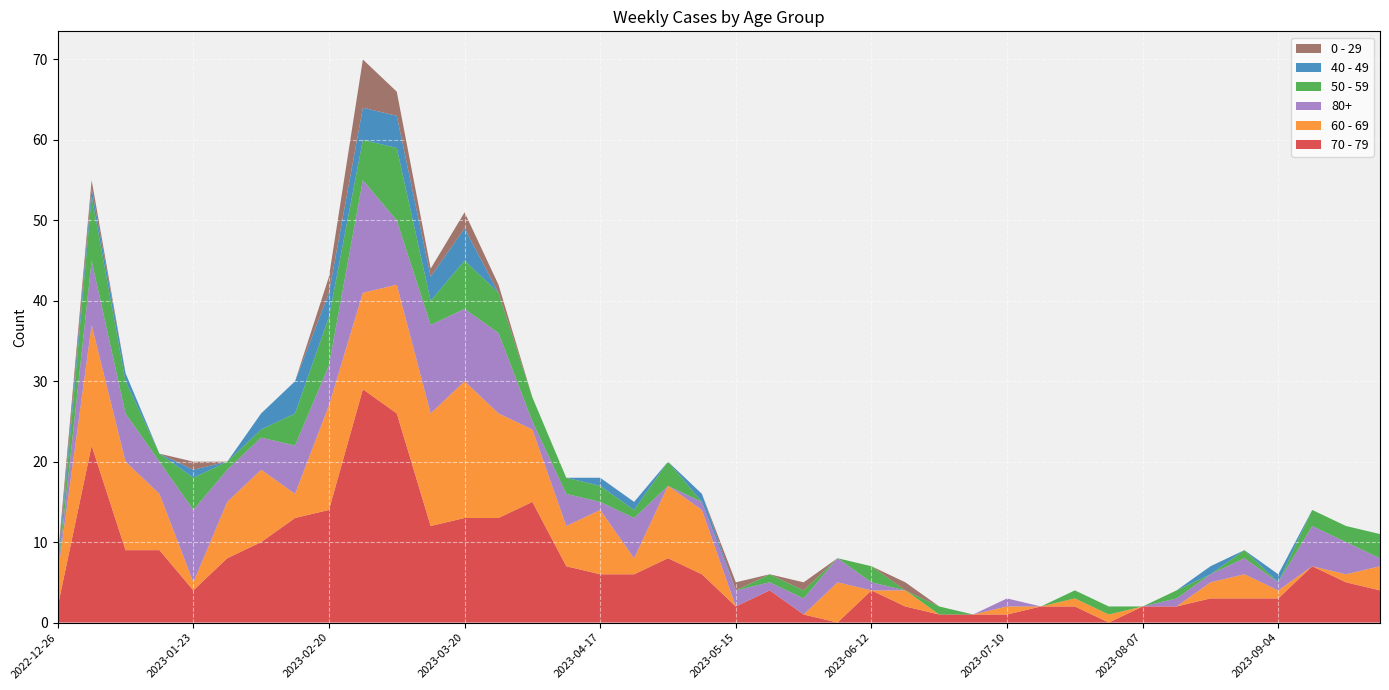

Reading left to right, what are all the values shown in this chart?

70 - 79: 2022-12-26=2	2023-01-02=22	2023-01-09=9	2023-01-16=9	2023-01-23=4	2023-01-30=8	2023-02-06=10	2023-02-13=13	2023-02-20=14	2023-02-27=29	2023-03-06=26	2023-03-13=12	2023-03-20=13	2023-03-27=13	2023-04-03=15	2023-04-10=7	2023-04-17=6	2023-04-24=6	2023-05-01=8	2023-05-08=6	2023-05-15=2	2023-05-22=4	2023-05-29=1	2023-06-05=0	2023-06-12=4	2023-06-19=2	2023-06-26=1	2023-07-03=1	2023-07-10=1	2023-07-17=2	2023-07-24=2	2023-07-31=0	2023-08-07=2	2023-08-14=2	2023-08-21=3	2023-08-28=3	2023-09-04=3	2023-09-11=7	2023-09-18=5	2023-09-25=4
60 - 69: 2022-12-26=4	2023-01-02=15	2023-01-09=11	2023-01-16=7	2023-01-23=1	2023-01-30=7	2023-02-06=9	2023-02-13=3	2023-02-20=13	2023-02-27=12	2023-03-06=16	2023-03-13=14	2023-03-20=17	2023-03-27=13	2023-04-03=9	2023-04-10=5	2023-04-17=8	2023-04-24=2	2023-05-01=9	2023-05-08=8	2023-05-15=0	2023-05-22=0	2023-05-29=0	2023-06-05=5	2023-06-12=0	2023-06-19=2	2023-06-26=0	2023-07-03=0	2023-07-10=1	2023-07-17=0	2023-07-24=1	2023-07-31=1	2023-08-07=0	2023-08-14=0	2023-08-21=2	2023-08-28=3	2023-09-04=1	2023-09-11=0	2023-09-18=1	2023-09-25=3
80+: 2022-12-26=0	2023-01-02=8	2023-01-09=6	2023-01-16=4	2023-01-23=9	2023-01-30=4	2023-02-06=4	2023-02-13=6	2023-02-20=5	2023-02-27=14	2023-03-06=8	2023-03-13=11	2023-03-20=9	2023-03-27=10	2023-04-03=1	2023-04-10=4	2023-04-17=1	2023-04-24=5	2023-05-01=0	2023-05-08=1	2023-05-15=2	2023-05-22=1	2023-05-29=2	2023-06-05=3	2023-06-12=1	2023-06-19=0	2023-06-26=0	2023-07-03=0	2023-07-10=1	2023-07-17=0	2023-07-24=0	2023-07-31=0	2023-08-07=0	2023-08-14=1	2023-08-21=1	2023-08-28=2	2023-09-04=1	2023-09-11=5	2023-09-18=4	2023-09-25=1
50 - 59: 2022-12-26=0	2023-01-02=8	2023-01-09=4	2023-01-16=1	2023-01-23=4	2023-01-30=1	2023-02-06=1	2023-02-13=4	2023-02-20=6	2023-02-27=5	2023-03-06=9	2023-03-13=3	2023-03-20=6	2023-03-27=5	2023-04-03=3	2023-04-10=2	2023-04-17=2	2023-04-24=1	2023-05-01=3	2023-05-08=0	2023-05-15=0	2023-05-22=1	2023-05-29=1	2023-06-05=0	2023-06-12=2	2023-06-19=0	2023-06-26=1	2023-07-03=0	2023-07-10=0	2023-07-17=0	2023-07-24=1	2023-07-31=1	2023-08-07=0	2023-08-14=1	2023-08-21=0	2023-08-28=1	2023-09-04=0	2023-09-11=2	2023-09-18=2	2023-09-25=3
40 - 49: 2022-12-26=1	2023-01-02=1	2023-01-09=1	2023-01-16=0	2023-01-23=1	2023-01-30=0	2023-02-06=2	2023-02-13=4	2023-02-20=3	2023-02-27=4	2023-03-06=4	2023-03-13=3	2023-03-20=4	2023-03-27=0	2023-04-03=0	2023-04-10=0	2023-04-17=1	2023-04-24=1	2023-05-01=0	2023-05-08=1	2023-05-15=0	2023-05-22=0	2023-05-29=0	2023-06-05=0	2023-06-12=0	2023-06-19=0	2023-06-26=0	2023-07-03=0	2023-07-10=0	2023-07-17=0	2023-07-24=0	2023-07-31=0	2023-08-07=0	2023-08-14=0	2023-08-21=1	2023-08-28=0	2023-09-04=1	2023-09-11=0	2023-09-18=0	2023-09-25=0
0 - 29: 2022-12-26=1	2023-01-02=1	2023-01-09=0	2023-01-16=0	2023-01-23=1	2023-01-30=0	2023-02-06=0	2023-02-13=0	2023-02-20=2	2023-02-27=6	2023-03-06=3	2023-03-13=1	2023-03-20=2	2023-03-27=1	2023-04-03=0	2023-04-10=0	2023-04-17=0	2023-04-24=0	2023-05-01=0	2023-05-08=0	2023-05-15=1	2023-05-22=0	2023-05-29=1	2023-06-05=0	2023-06-12=0	2023-06-19=1	2023-06-26=0	2023-07-03=0	2023-07-10=0	2023-07-17=0	2023-07-24=0	2023-07-31=0	2023-08-07=0	2023-08-14=0	2023-08-21=0	2023-08-28=0	2023-09-04=0	2023-09-11=0	2023-09-18=0	2023-09-25=0